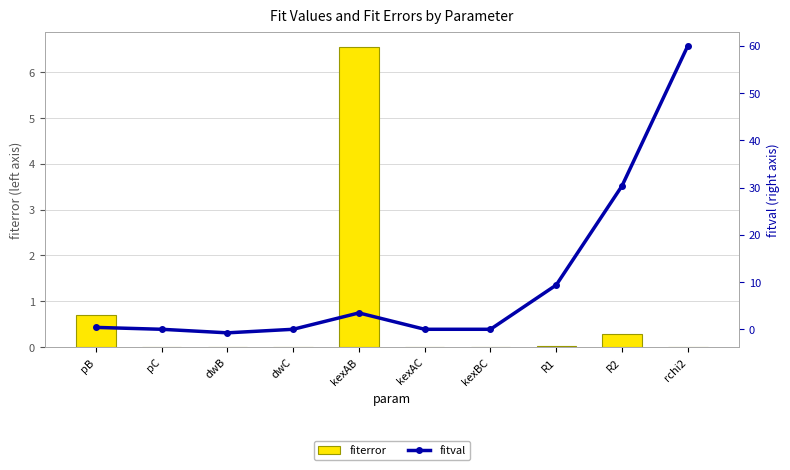

True or false: fitval has a value of 0.4 at pB.

True